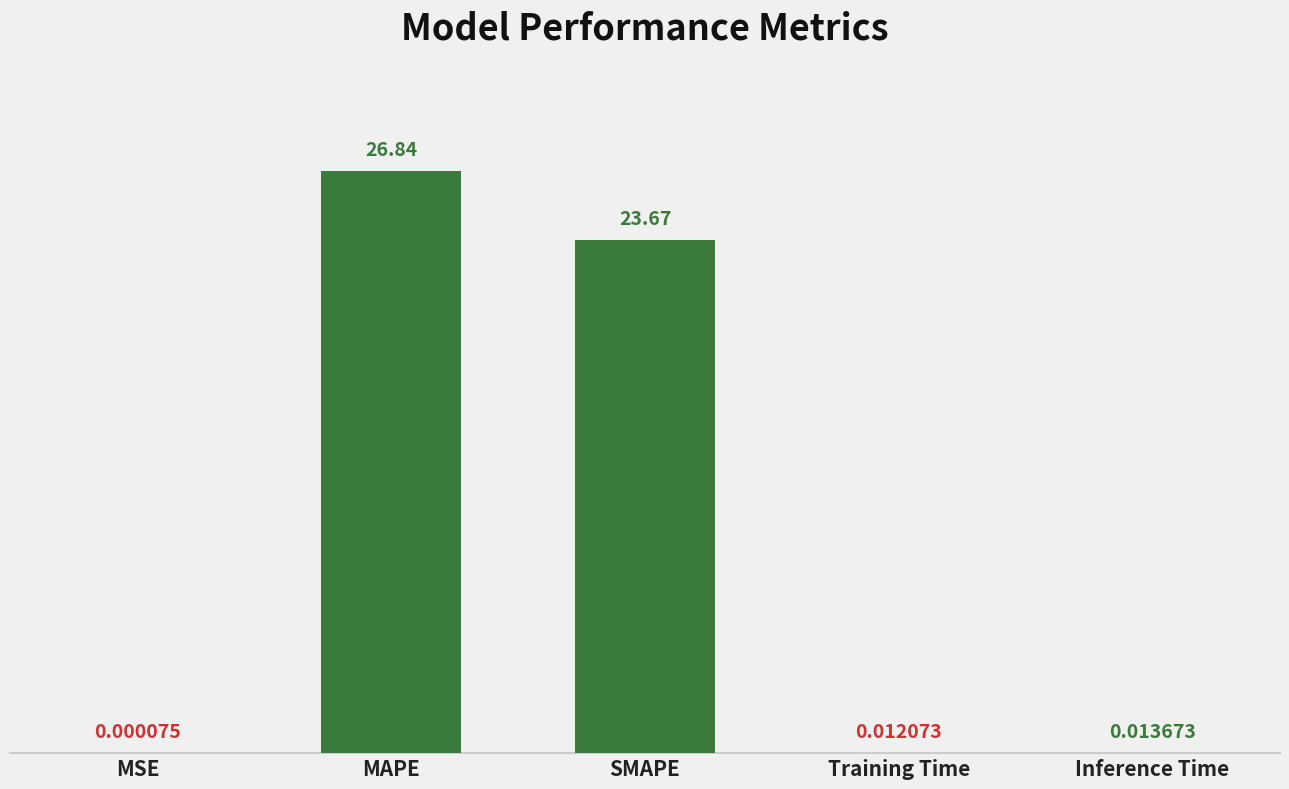

Which category has the highest value across all series?

MAPE